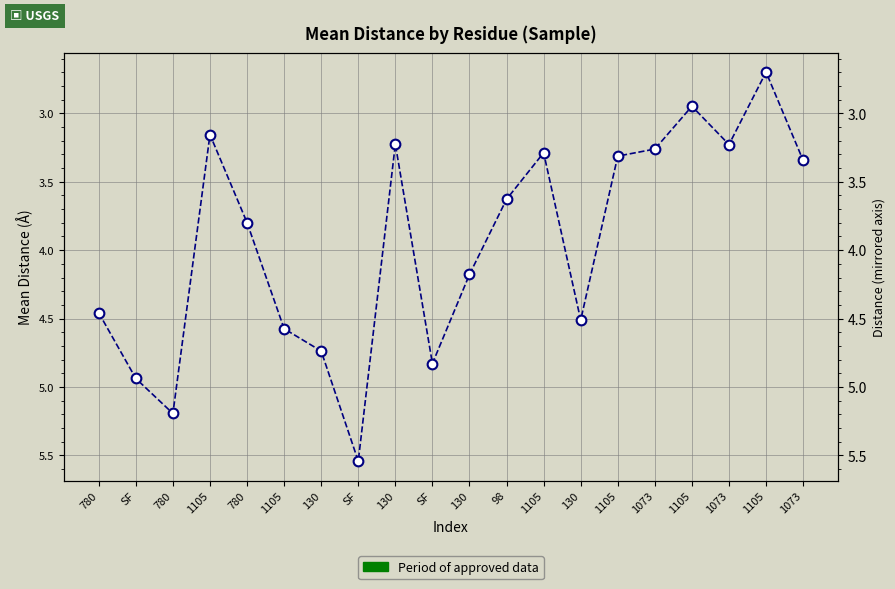

What is the difference between the second highest and minimum values?

2.5